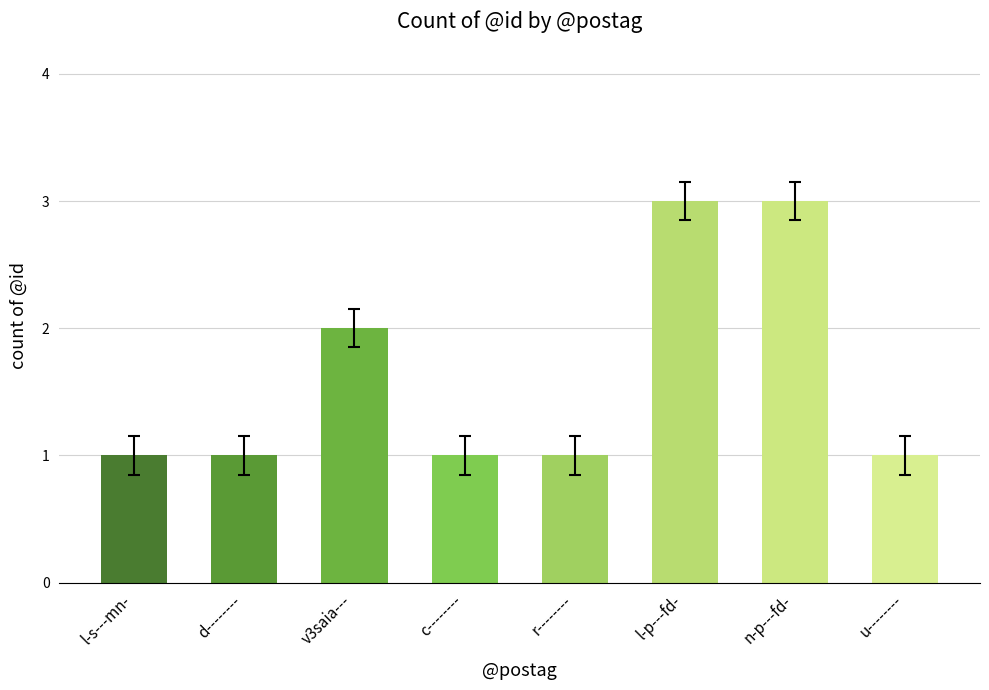

What is the sum of the values at l-p---fd- and r--------?

4